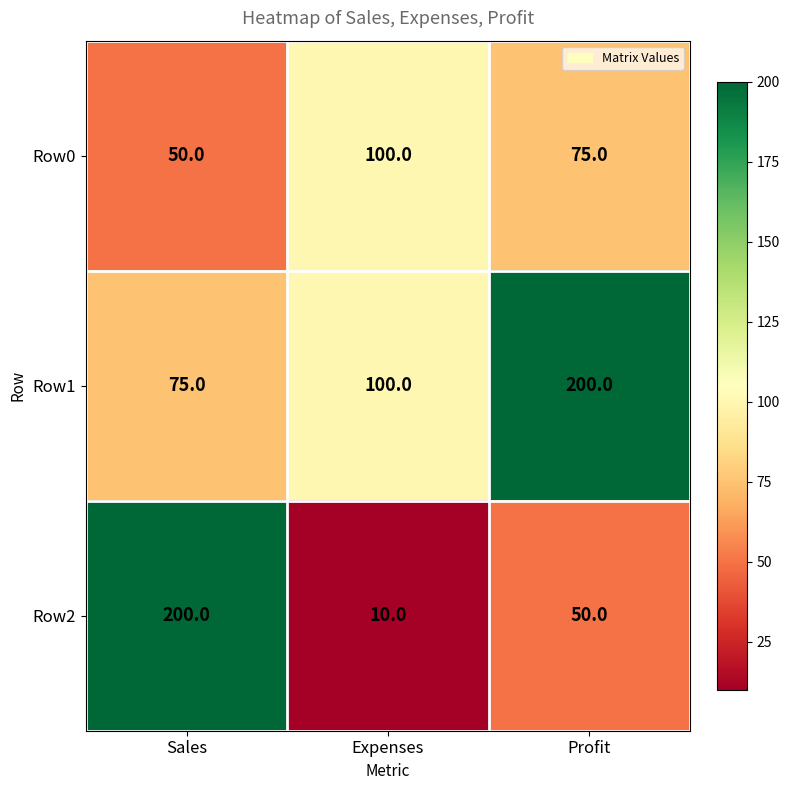

At which category does the chart reach its minimum across all series?

Expenses